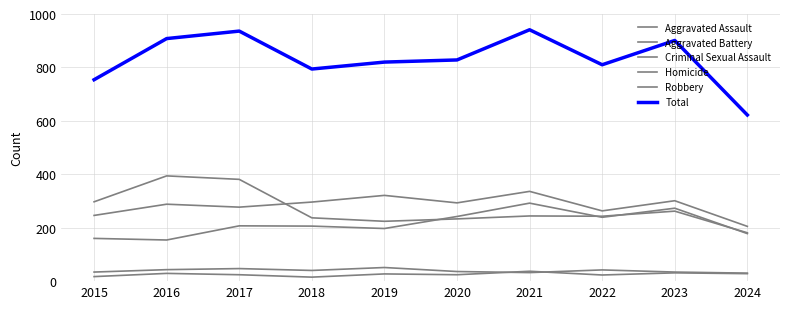

Rank the categories by Aggravated Assault value from highest to lowest.

2021, 2023, 2020, 2022, 2017, 2018, 2019, 2024, 2015, 2016